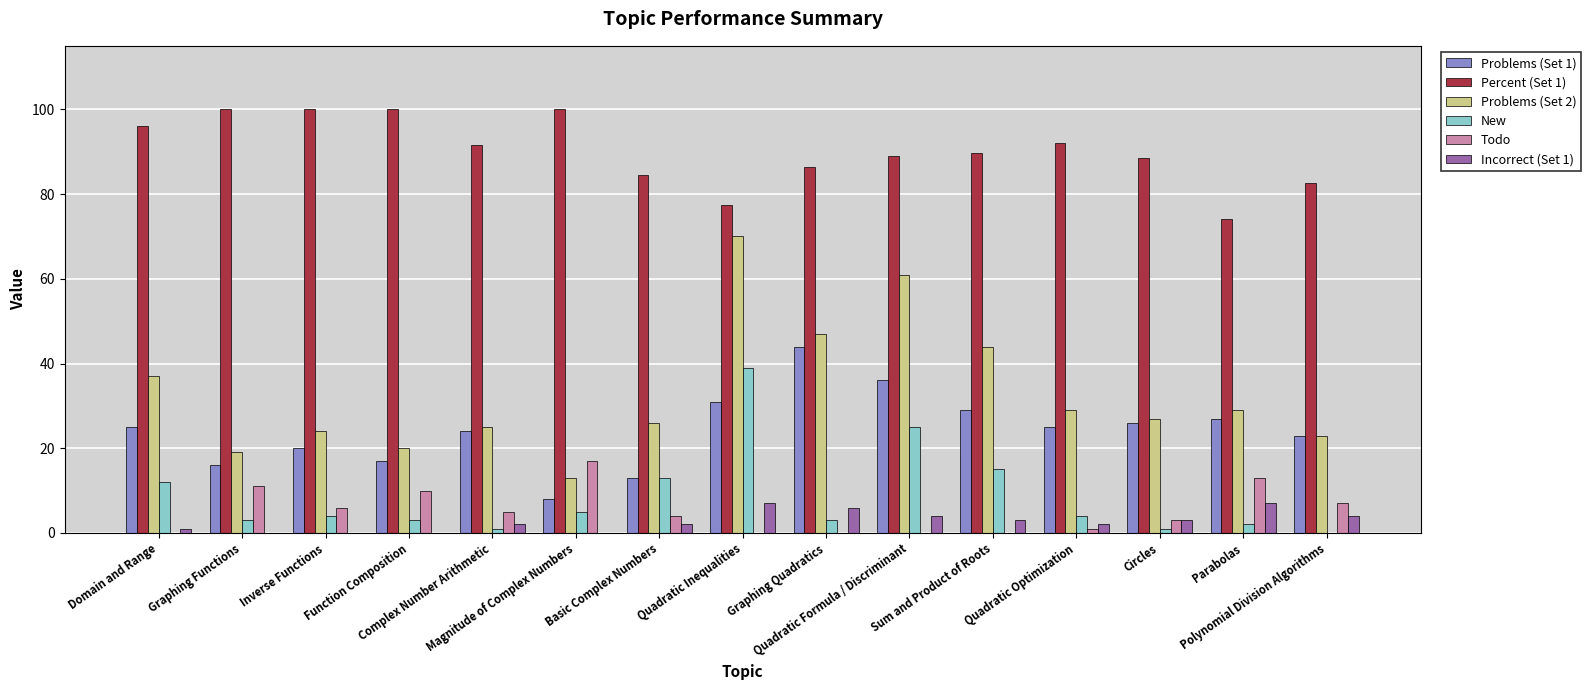

What is the highest value of the Problems (Set 2) series?

70.0